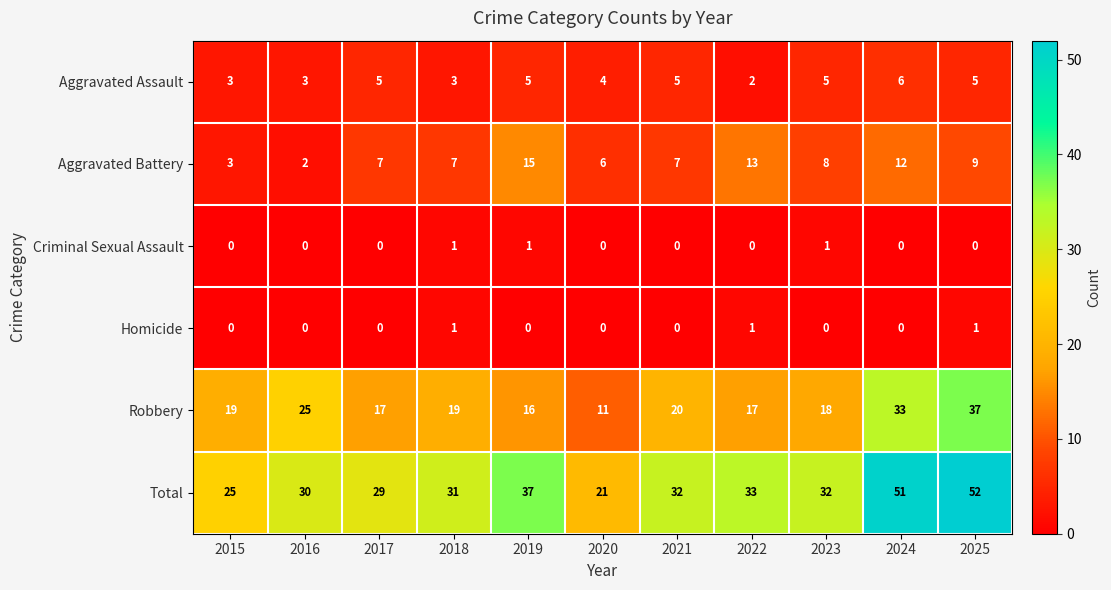

Where is Robbery nearest to the value 24?

2016